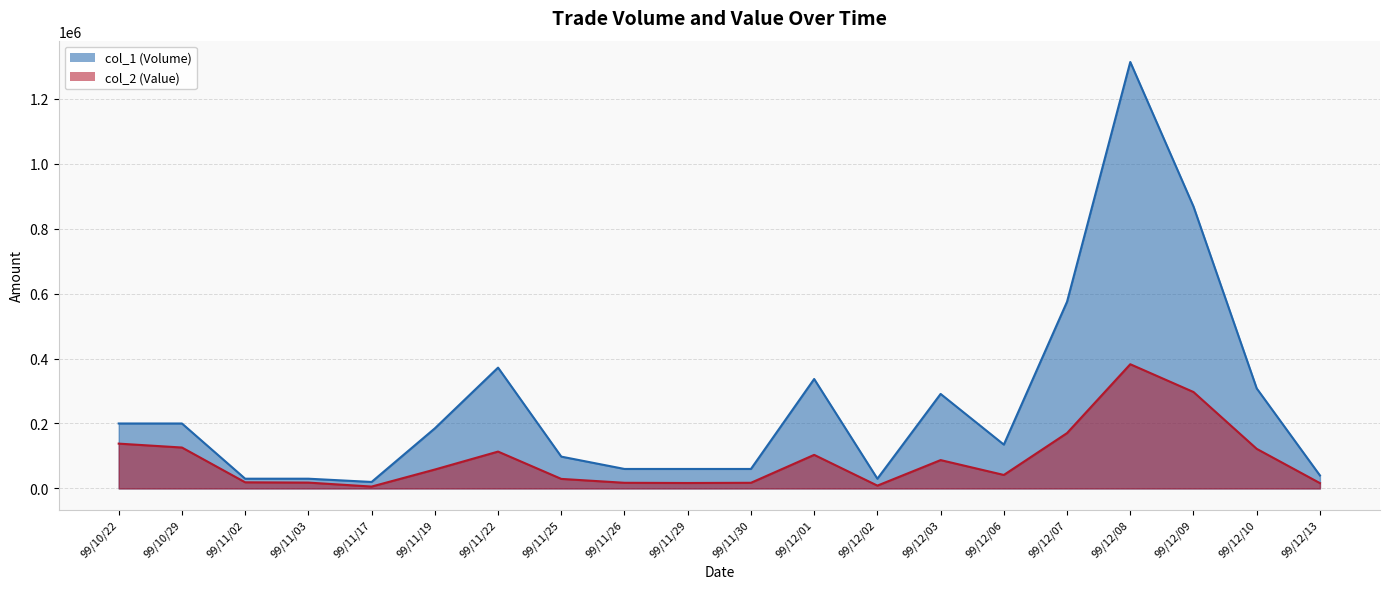

At 99/11/19, list the series in order from largest to smallest.

col_1 (Volume), col_2 (Value)